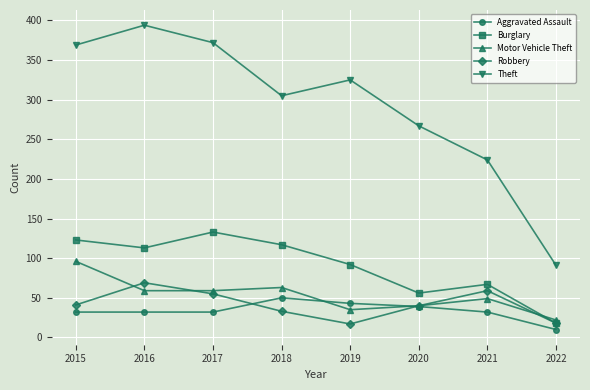

What is the difference between the highest and lowest values at 2022?

81